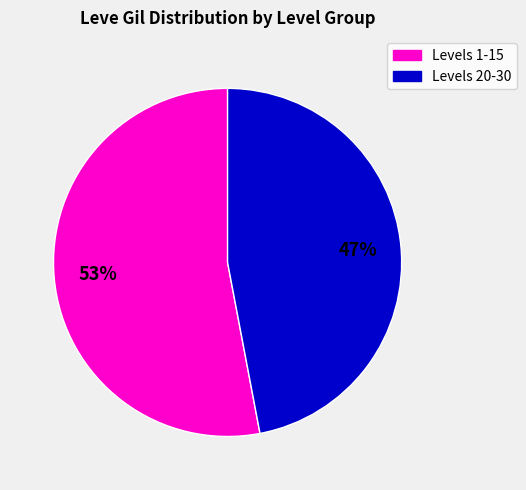

To the nearest percent, what is the average slice percentage?

50%